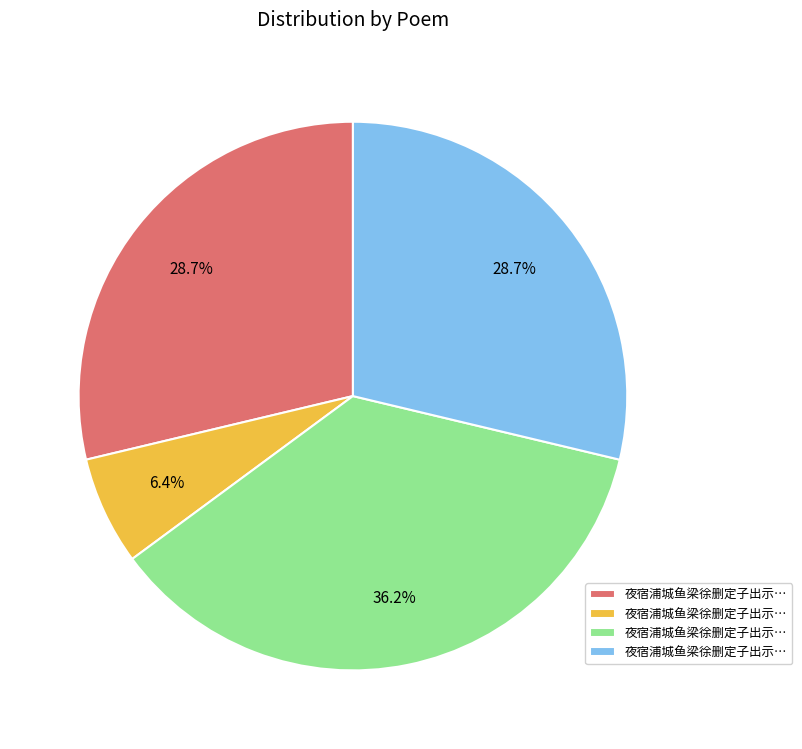

Is there any slice that represents more than half of the pie?

No